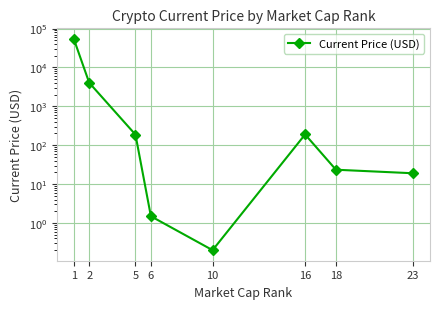

Where does the data first go above 186?

1